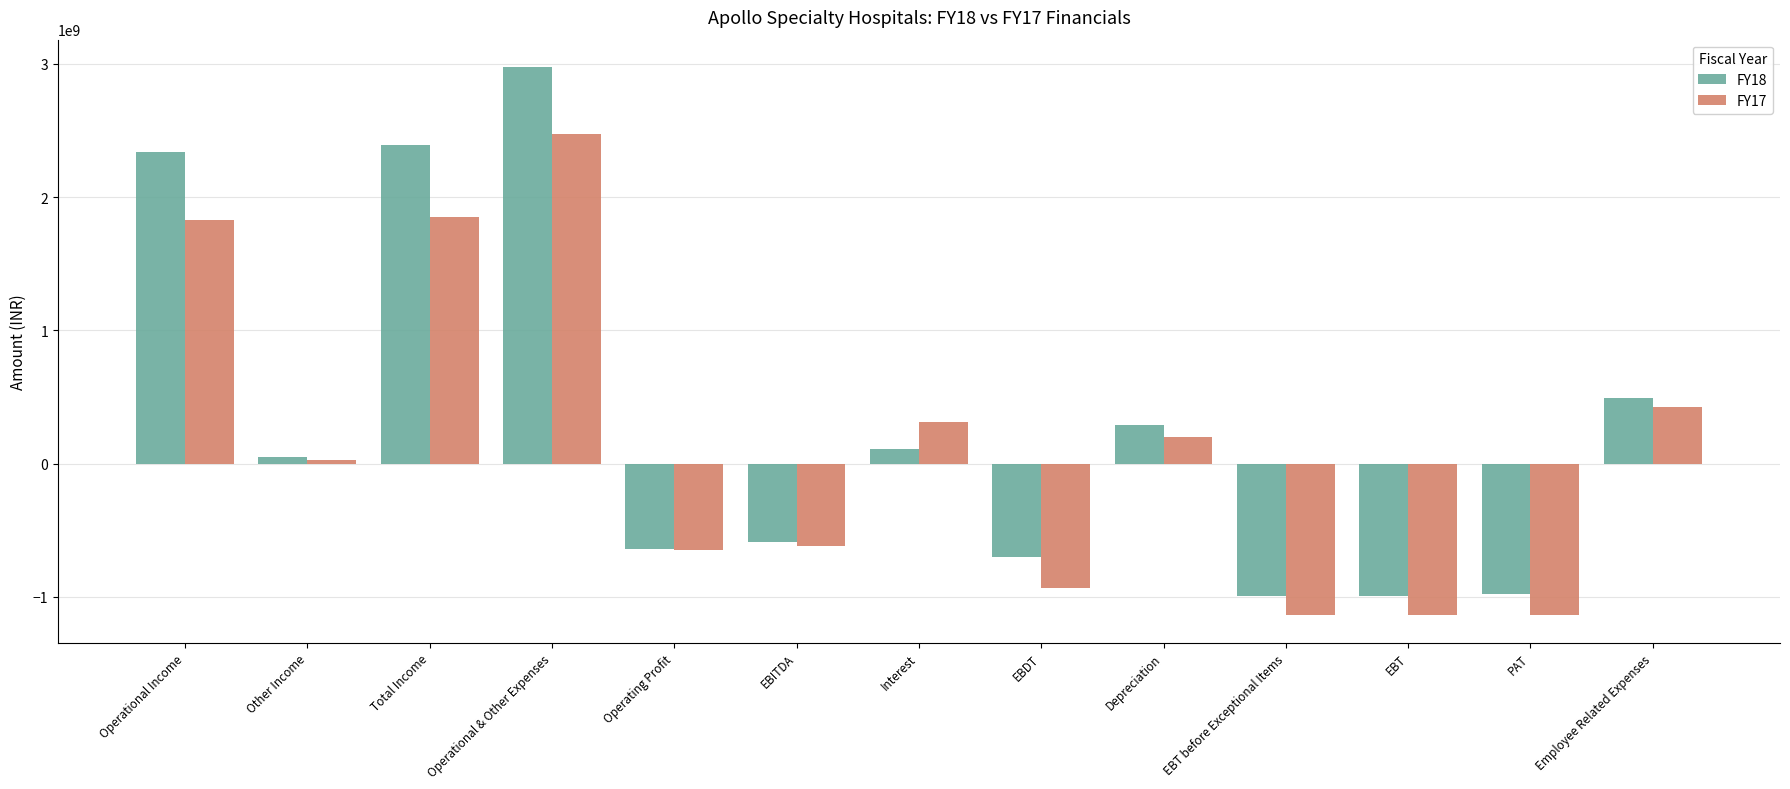

Which series changed the most between EBT and Employee Related Expenses?

FY17